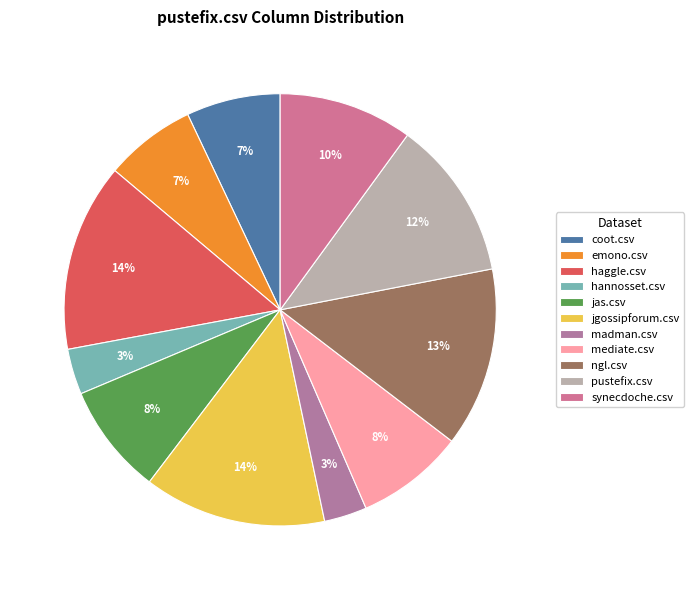

Do hannosset.csv and jas.csv together represent more than half of the pie?

No